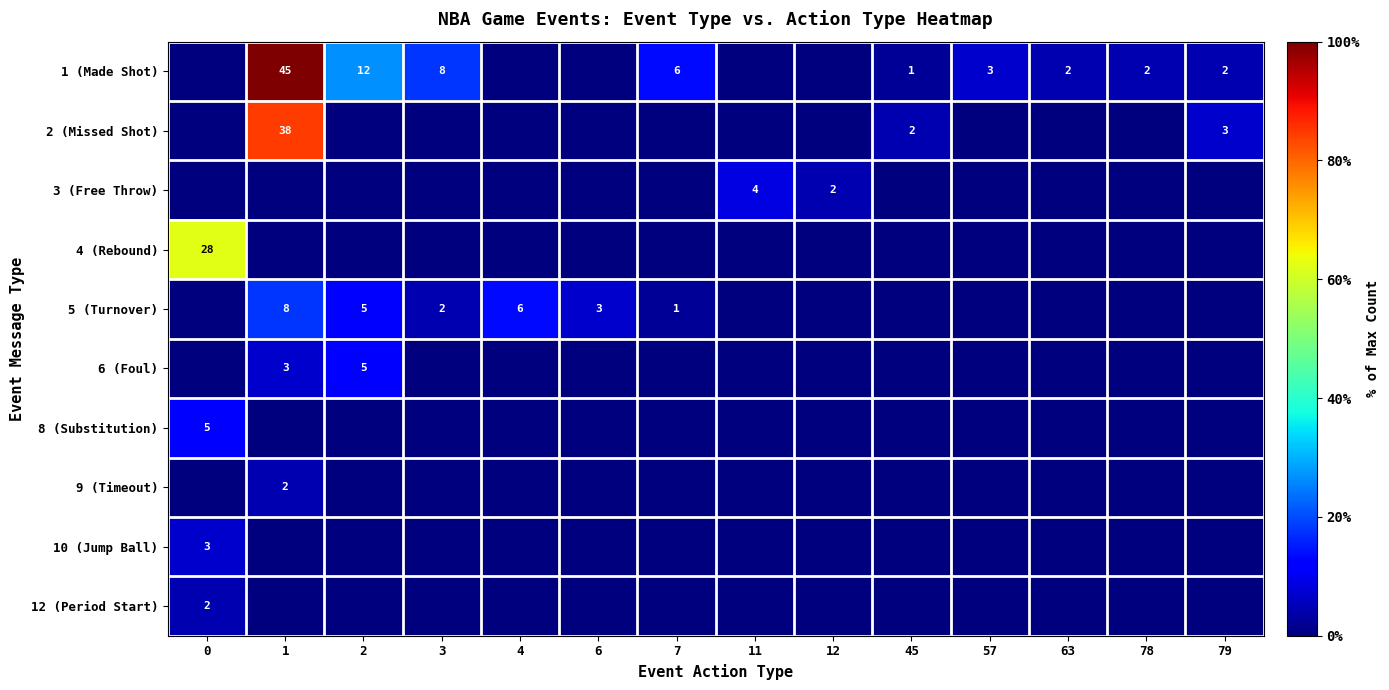

The value of 5 (Turnover) at 6 is 5. True or false?

False